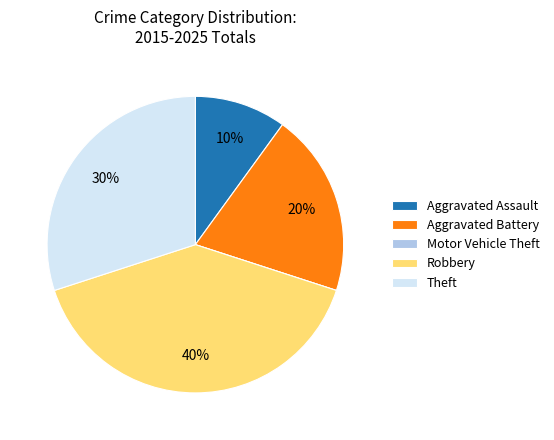

To the nearest percent, what is the average slice percentage?

20%